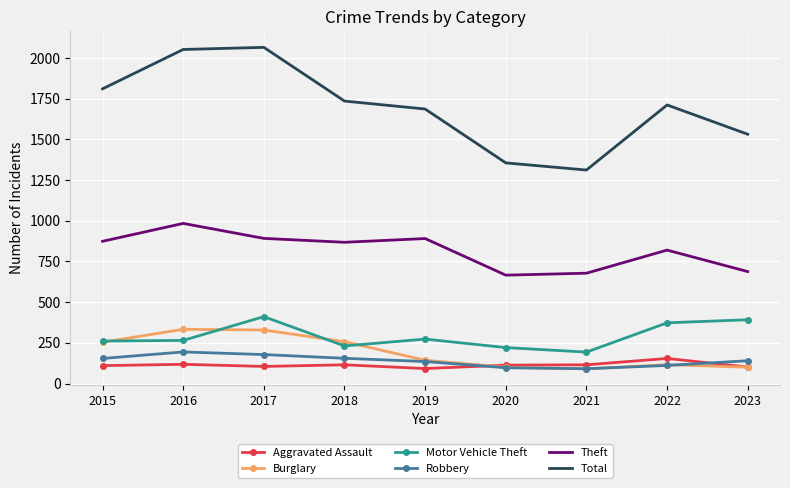

In Theft, how many points are higher than both neighbors (excluding endpoints)?

3